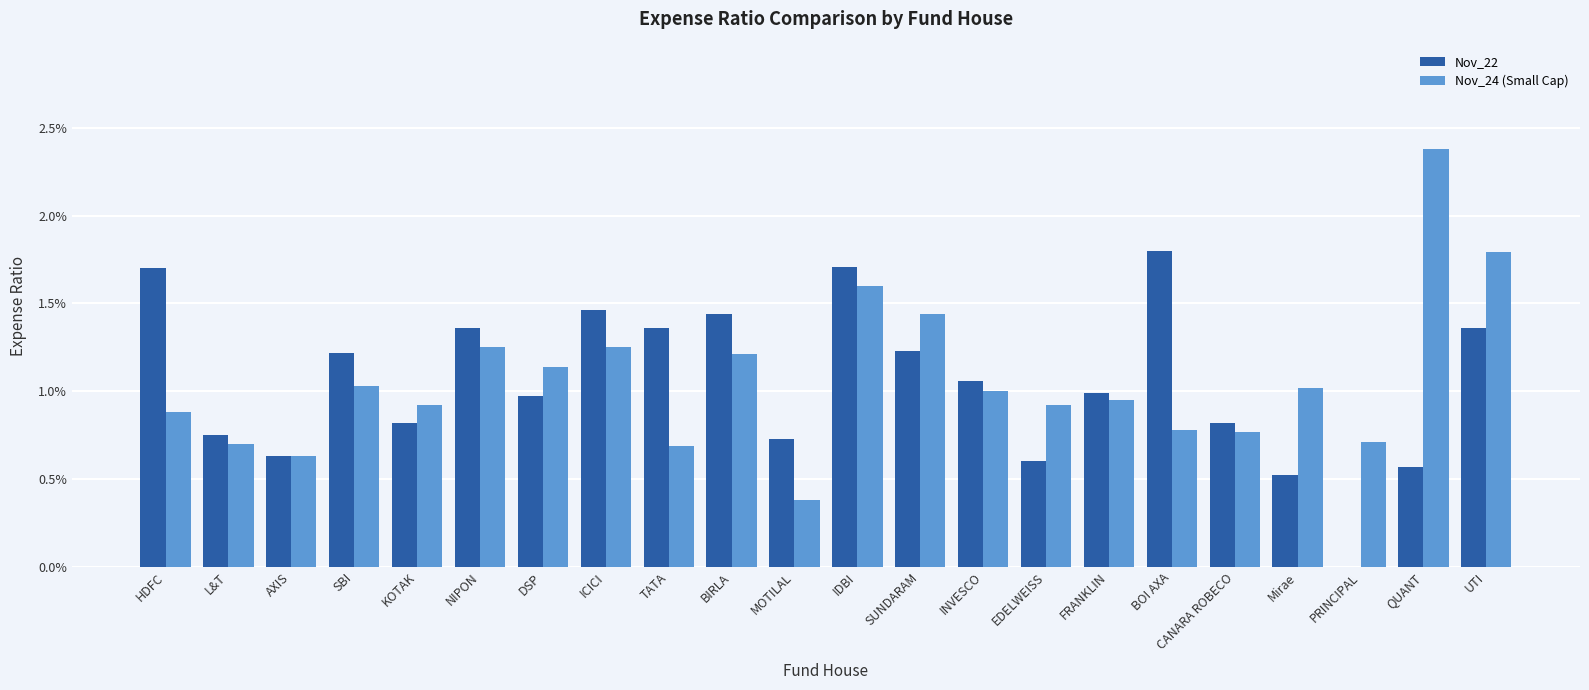

What are all the series names shown in the legend?

Nov_22, Nov_24 (Small Cap)